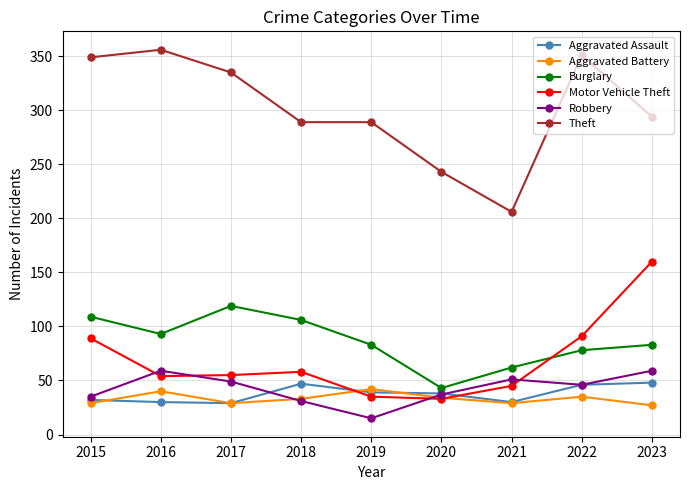

What are all the series names shown in the legend?

Aggravated Assault, Aggravated Battery, Burglary, Motor Vehicle Theft, Robbery, Theft